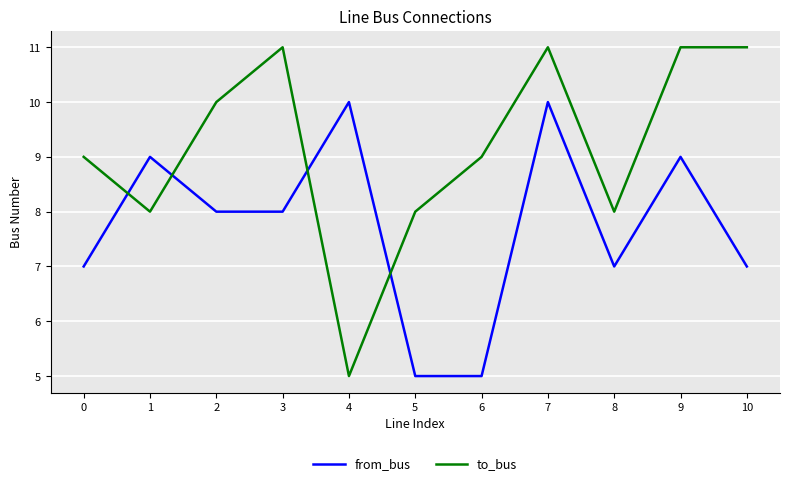

True or false: to_bus has a value of 2 at 8.

False